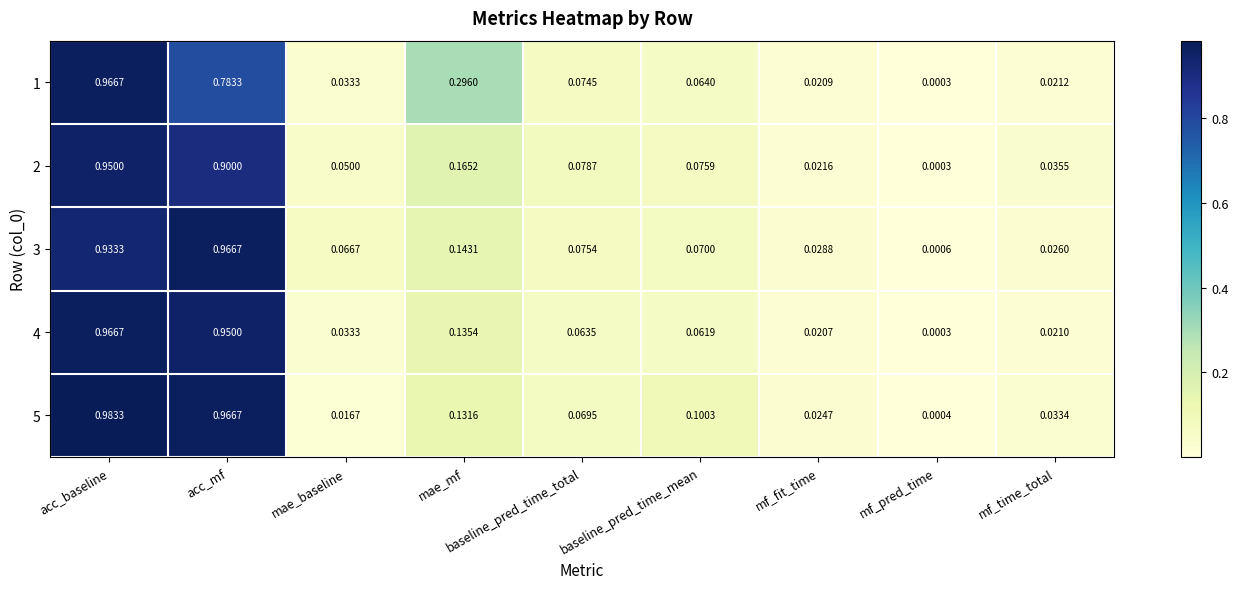

At which category does the chart reach its peak across all series?

acc_baseline